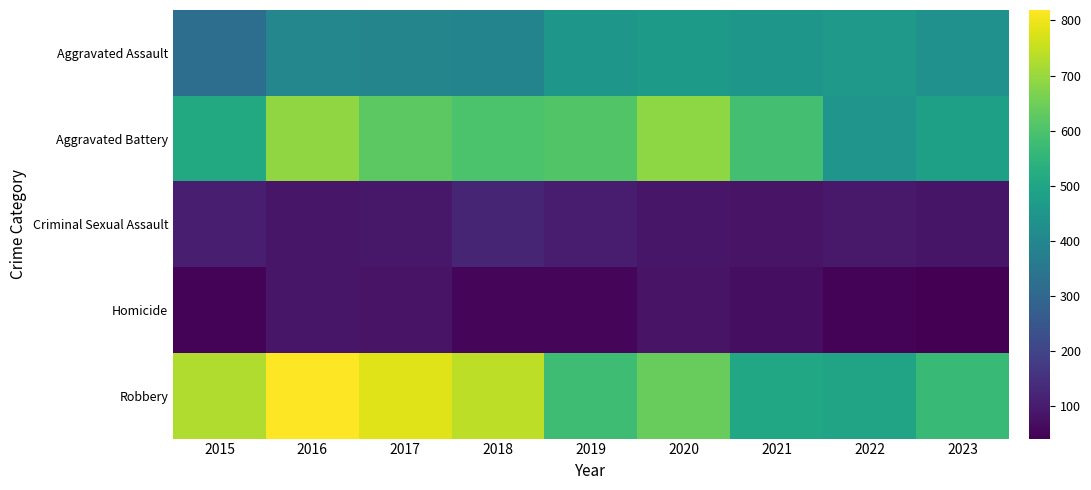

At 2020, list the series in order from smallest to largest.

Homicide, Criminal Sexual Assault, Aggravated Assault, Robbery, Aggravated Battery